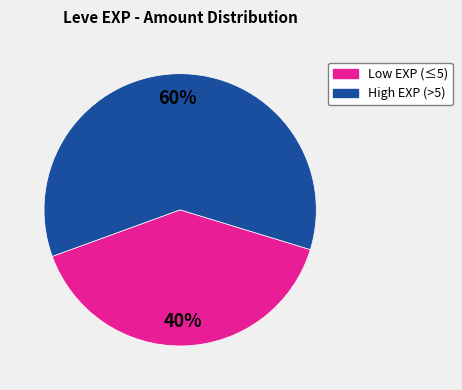

Is there any slice that represents more than half of the pie?

Yes